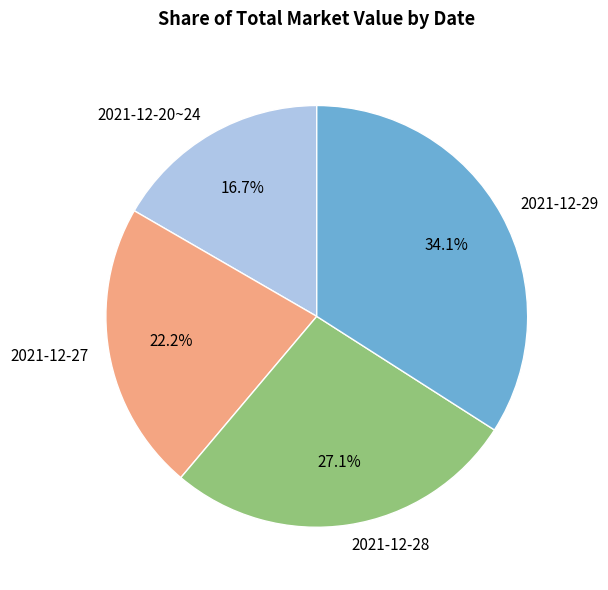

Is there any slice that represents more than half of the pie?

No